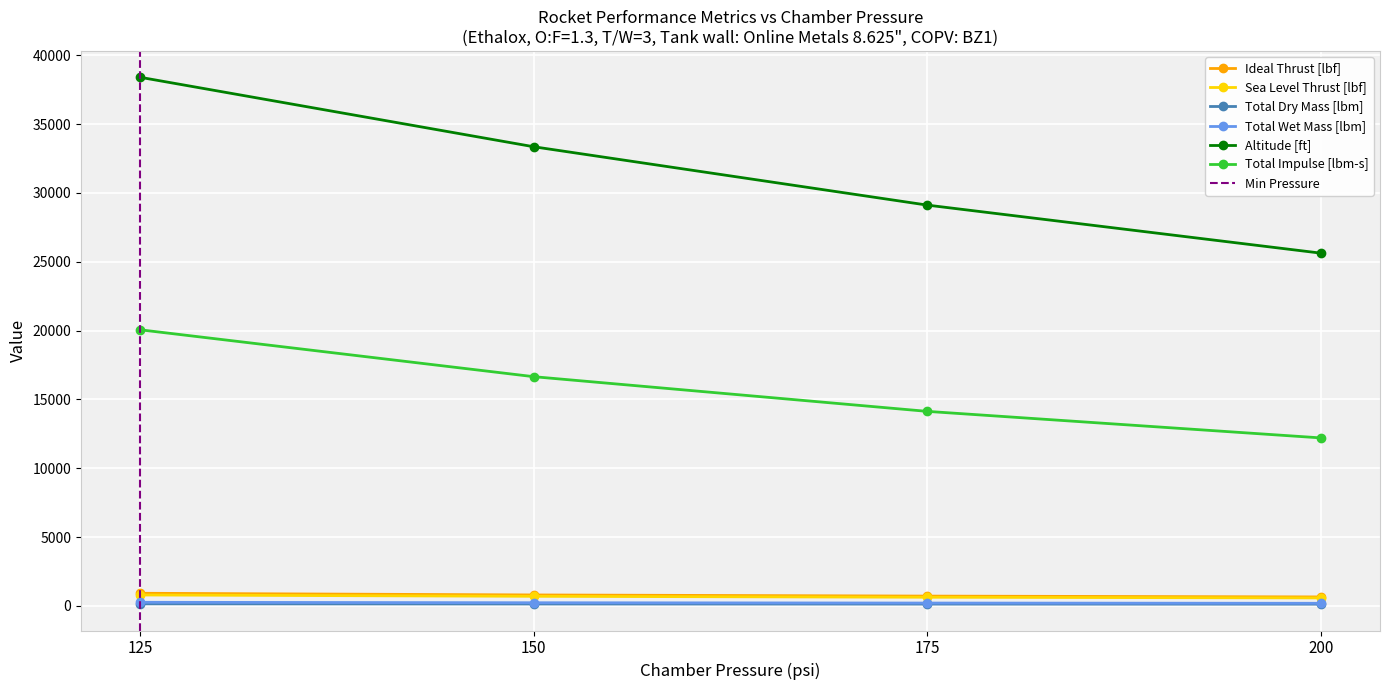

What is the minimum value for Total Impulse [lbm-s]?

12205.3